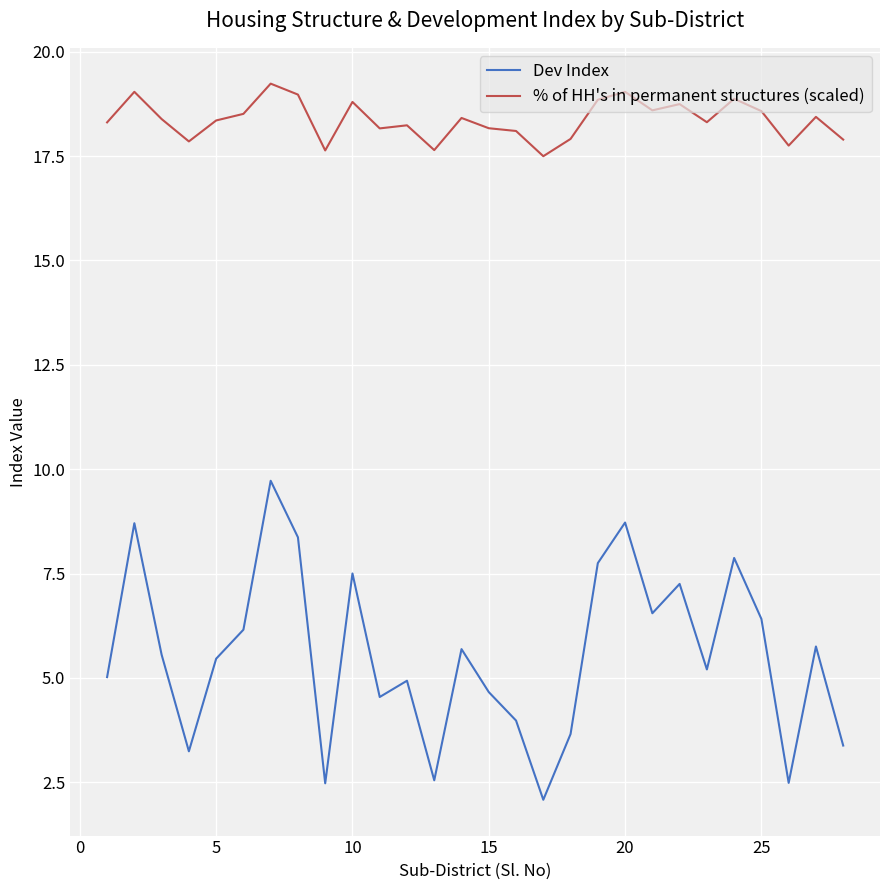

What is the smallest value displayed?

2.1